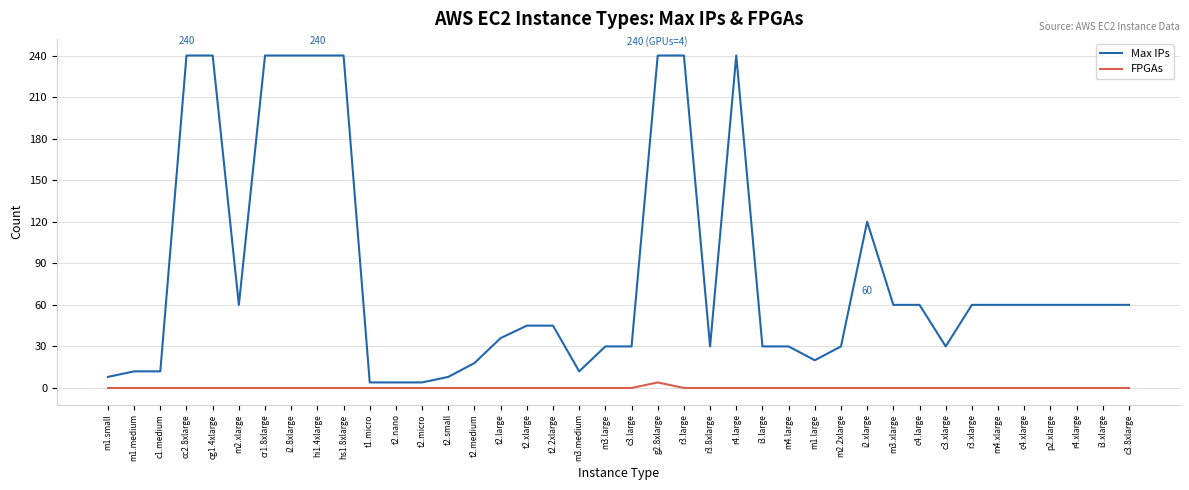

How many lines are shown in the chart?

2